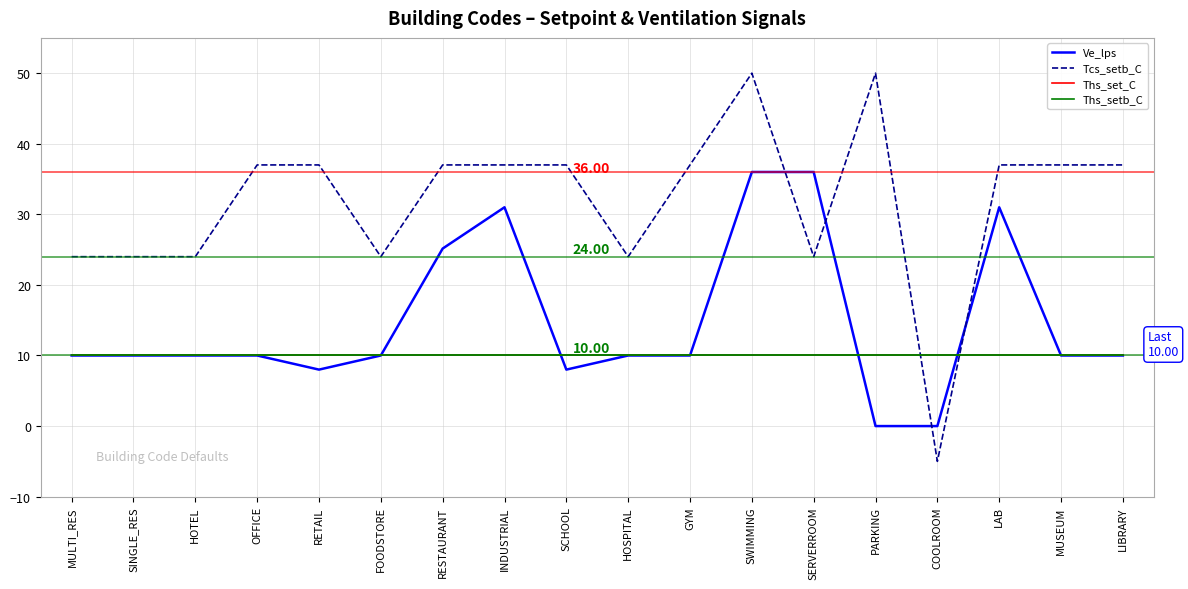

What is the difference between the highest and lowest values at FOODSTORE?

14.0